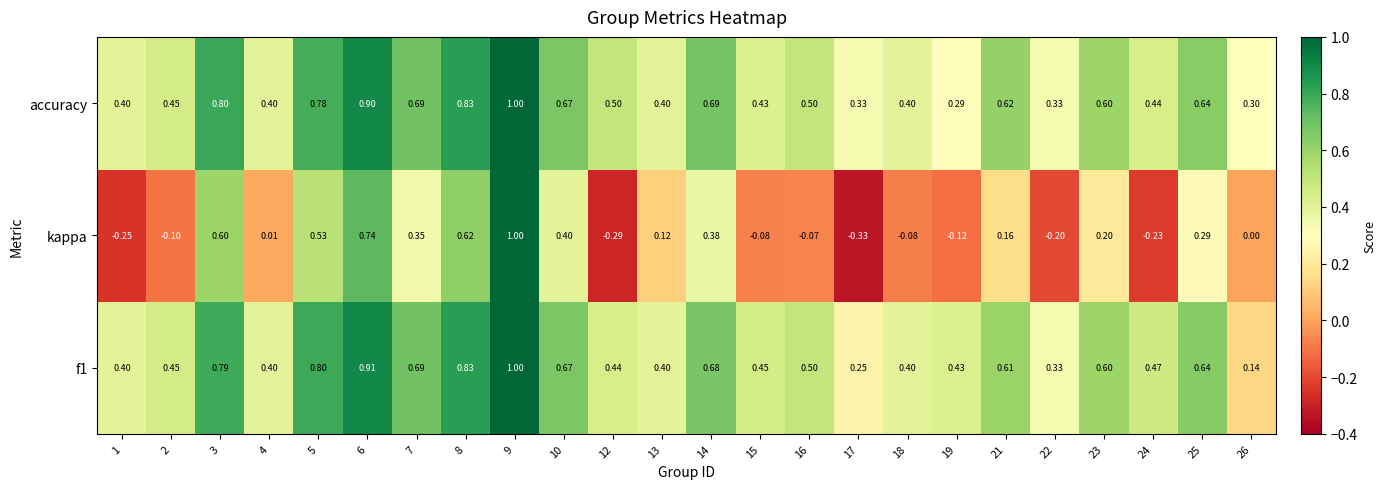

At how many categories does at least one series exceed 0?

24